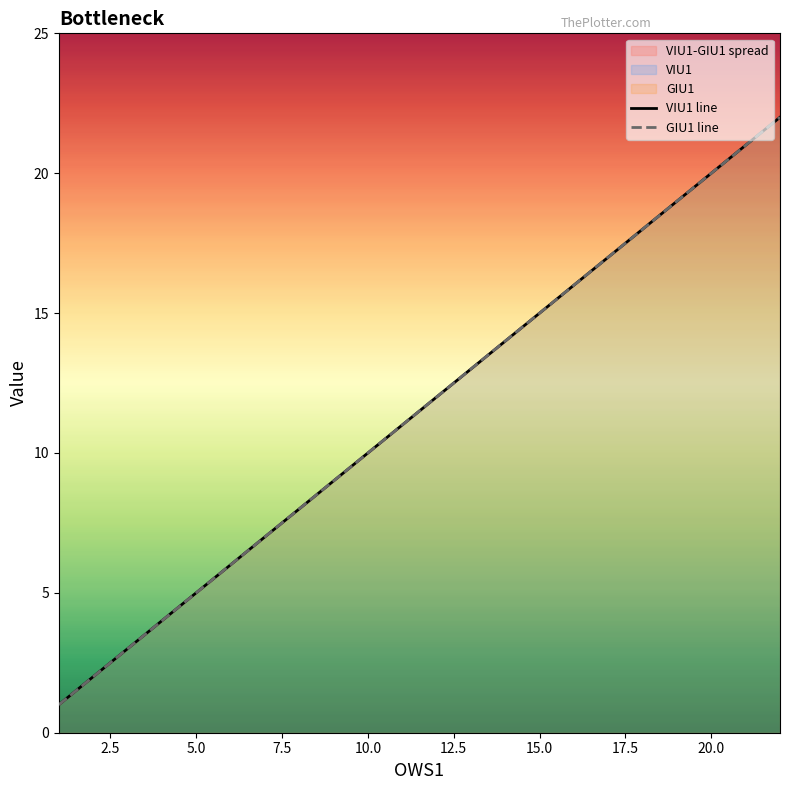

True or false: VIU1 line and GIU1 line cross at least once.

False